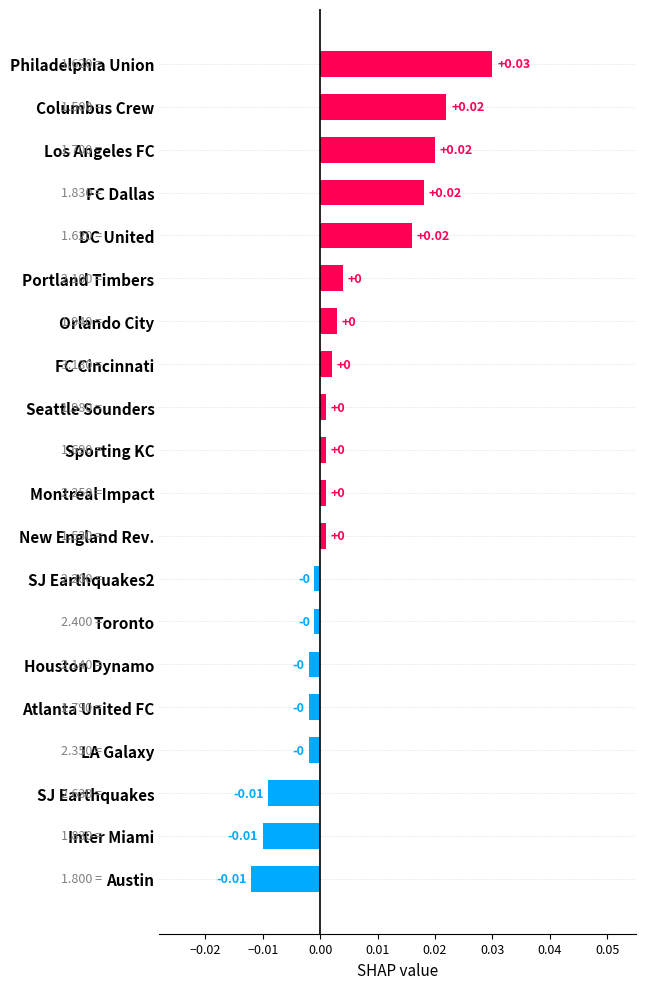

How many categories are shown in the chart?

20